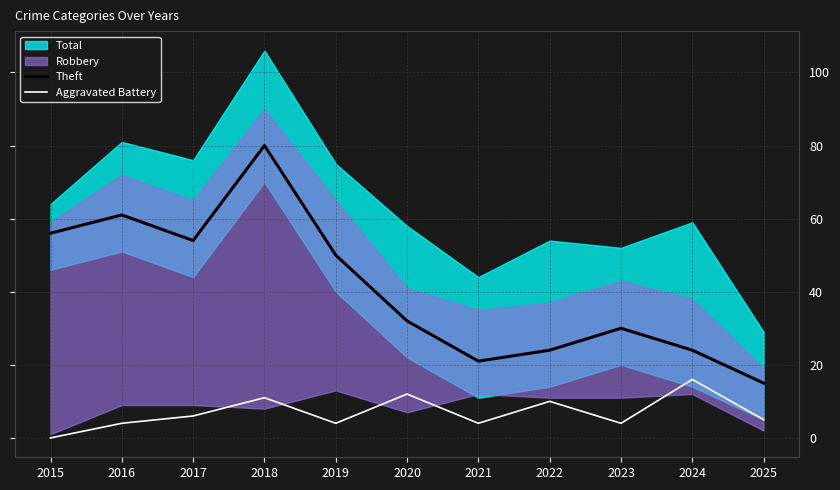

Is the value of Theft at 2015 greater than the value of Aggravated Battery at 2022?

Yes